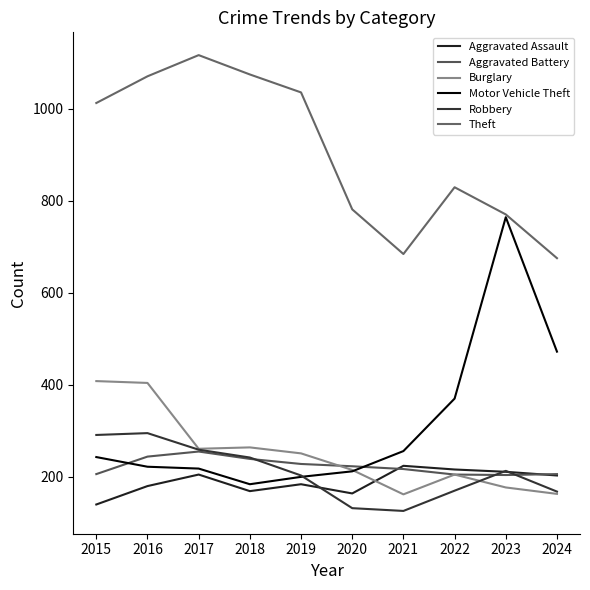

Does the chart display data point markers on the line(s)?

No